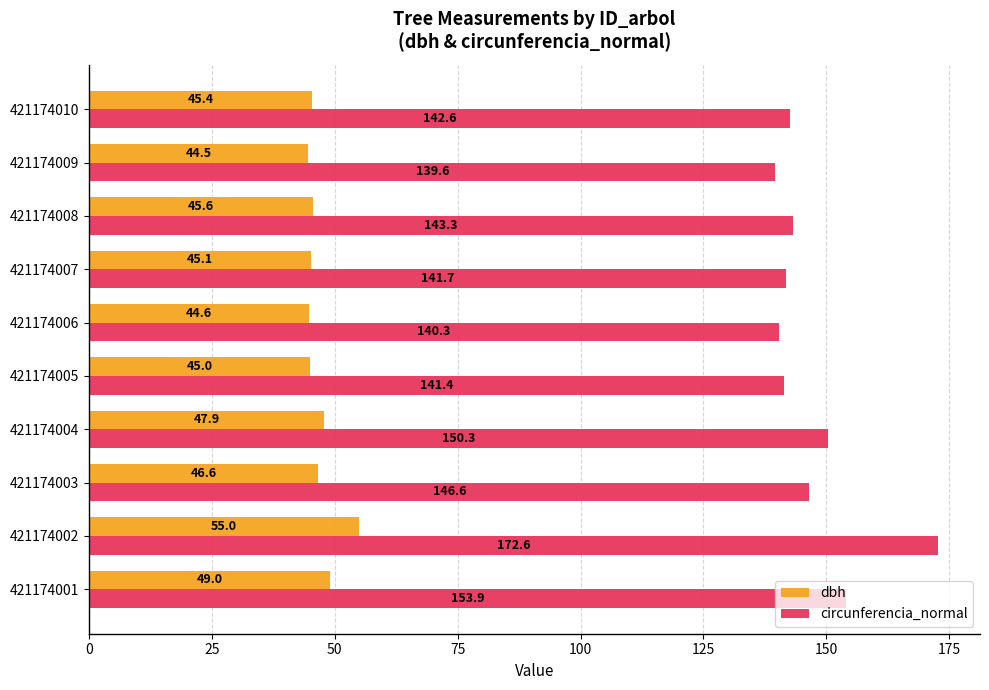

What are all the series names shown in the legend?

dbh, circunferencia_normal